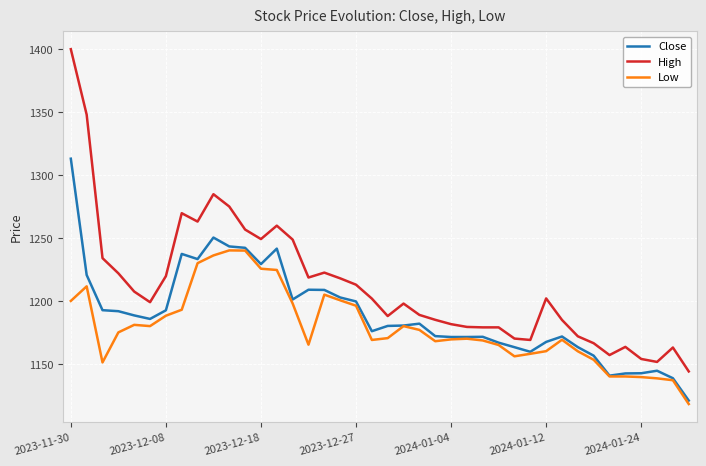

What is the lowest value of the High series?

1144.0